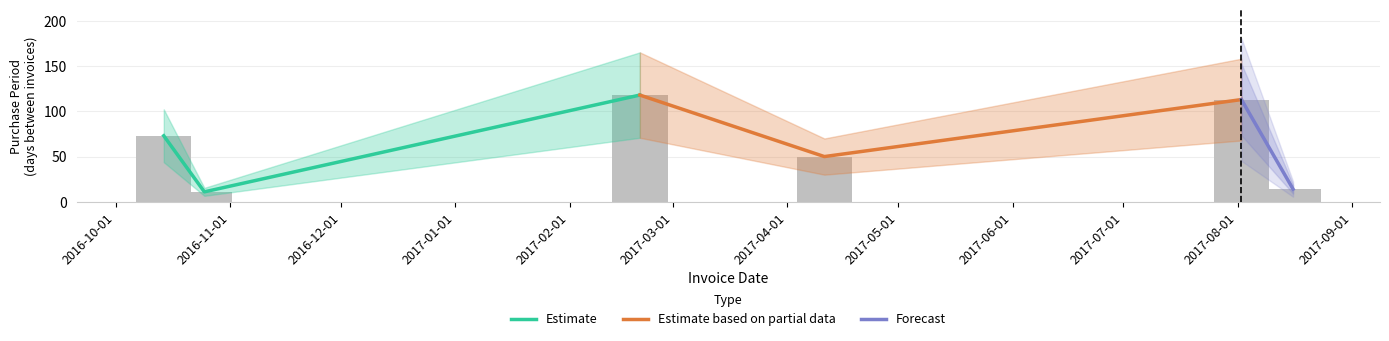

Is it true that the value at 2017-04-11 is 15?

False